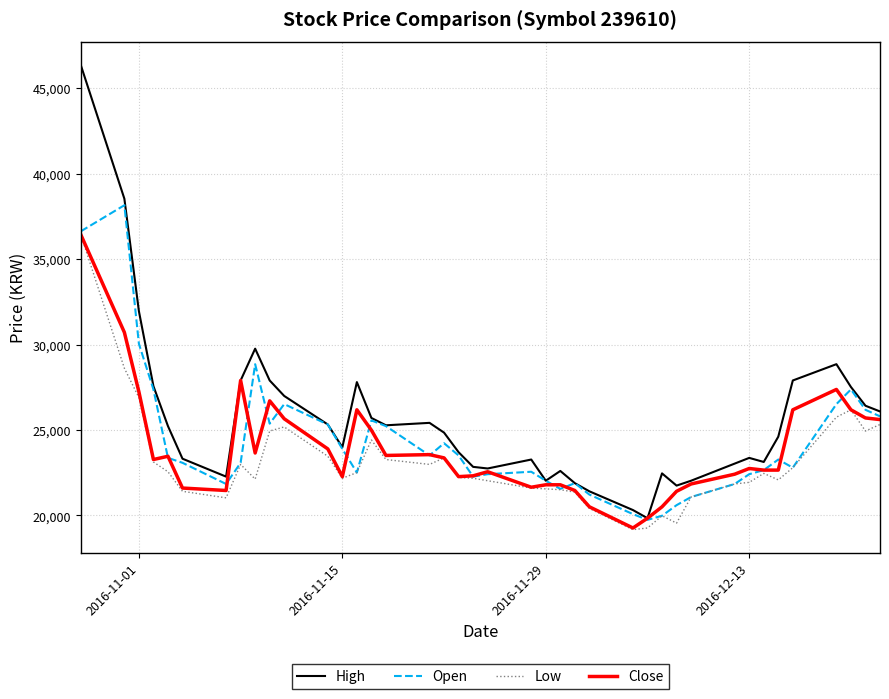

What is the minimum value for Close?

19268